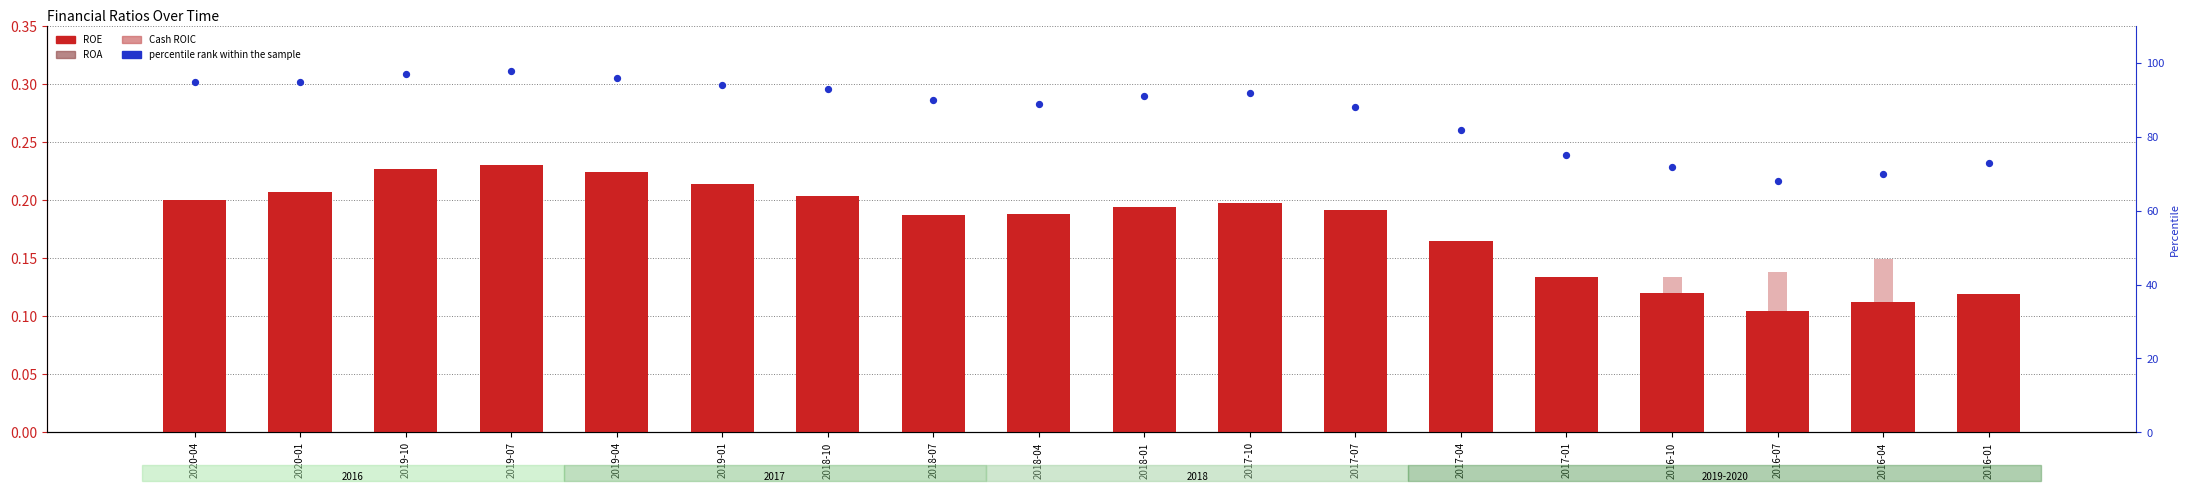

Is the value of Cash ROIC at 2017-04 greater than the value of ROA at 2019-04?

No